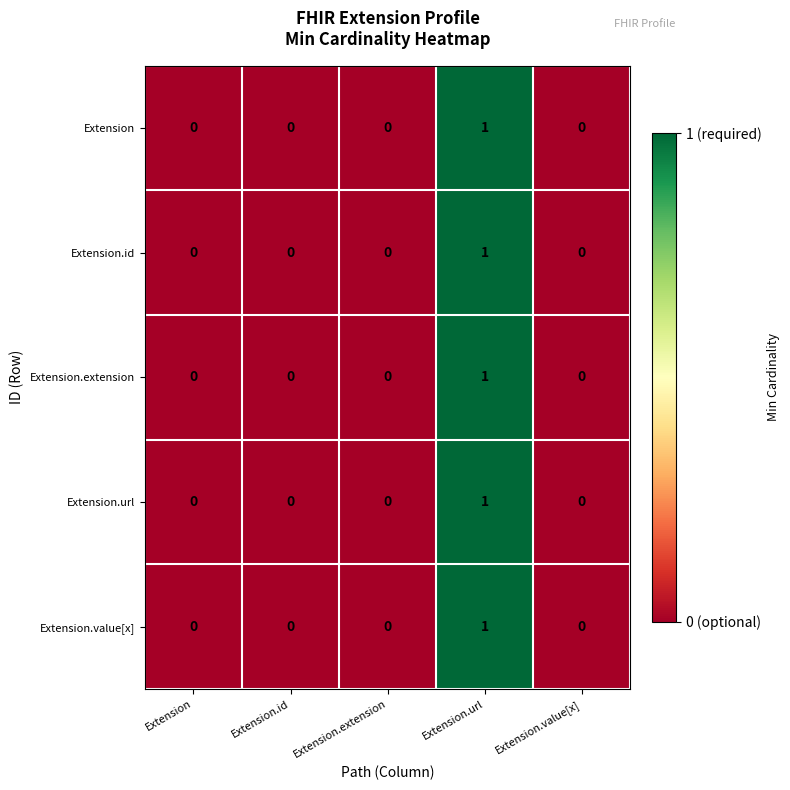

Which category has the highest value in the Extension.extension series?

Extension.url